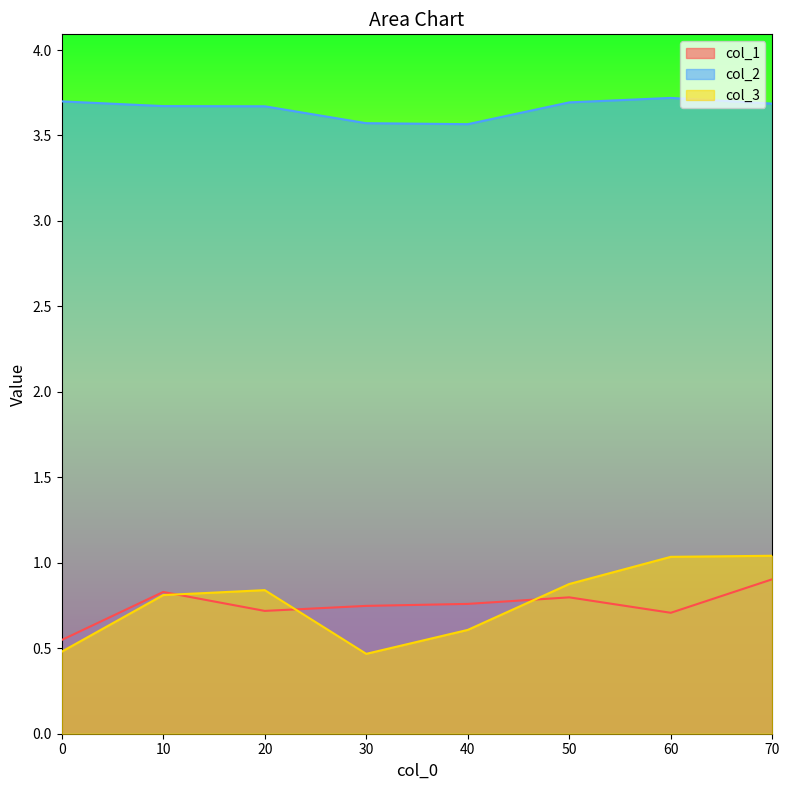

Which series changed the most between 40 and 50?

col_3